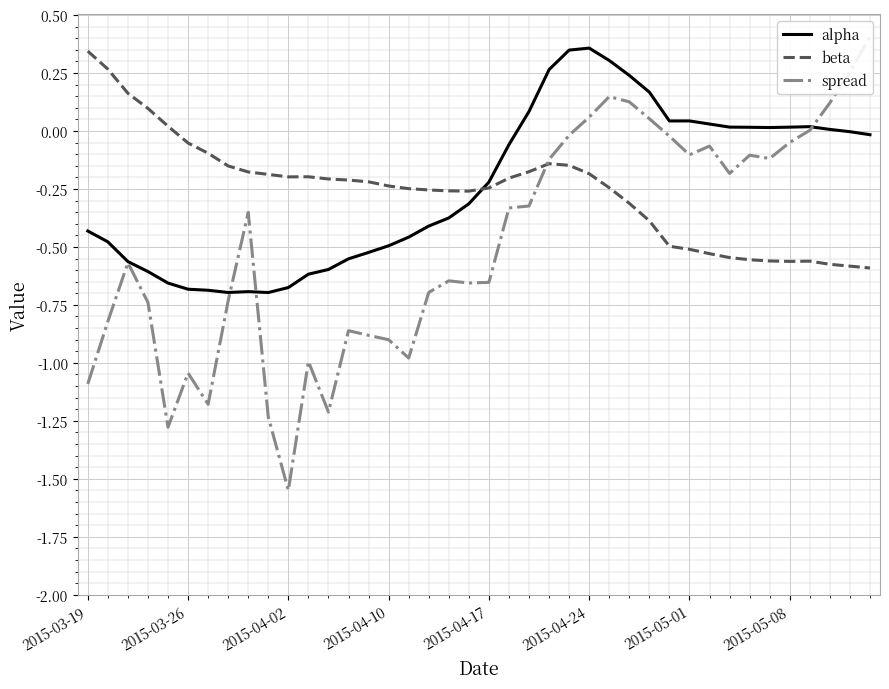

How many distinct data groups are displayed?

3